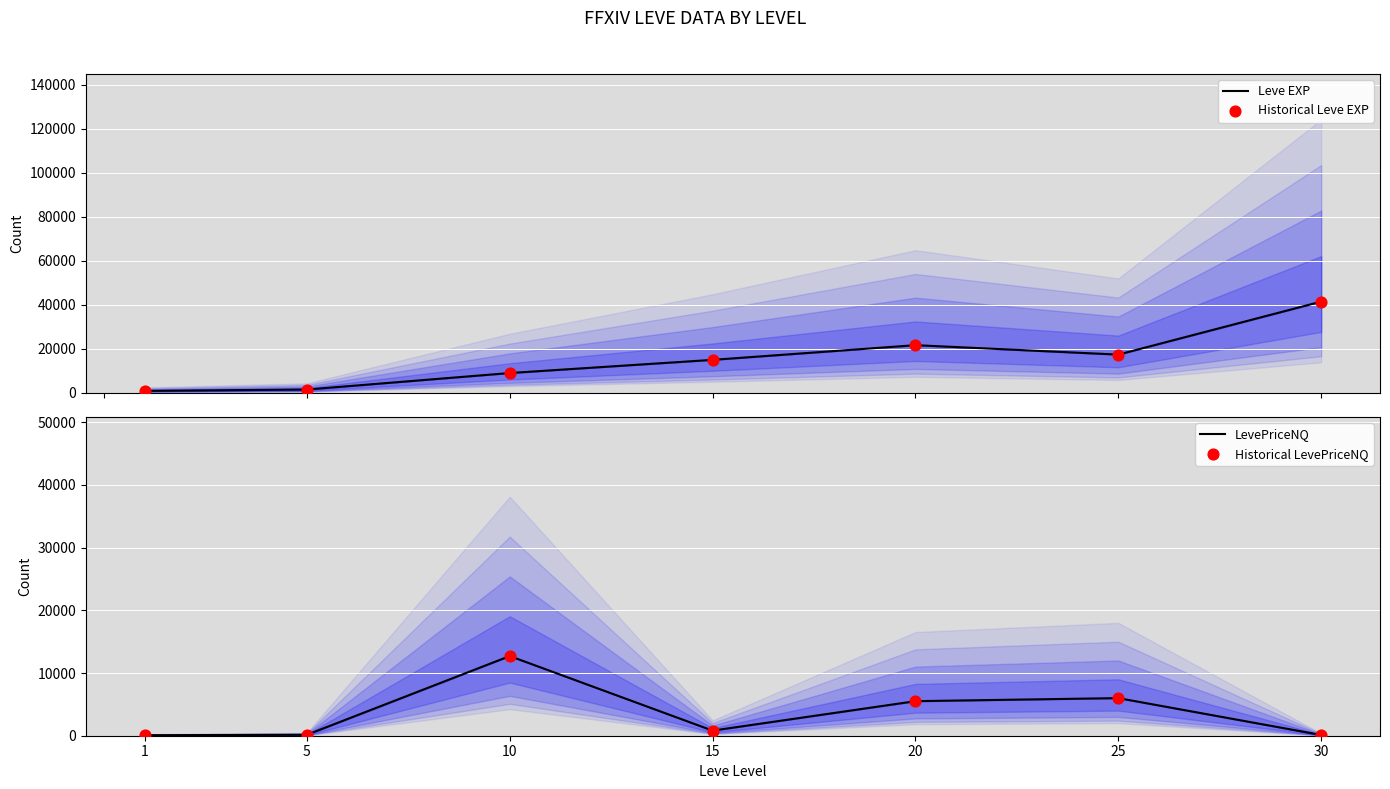

Which series has the largest total across all categories?

Leve EXP